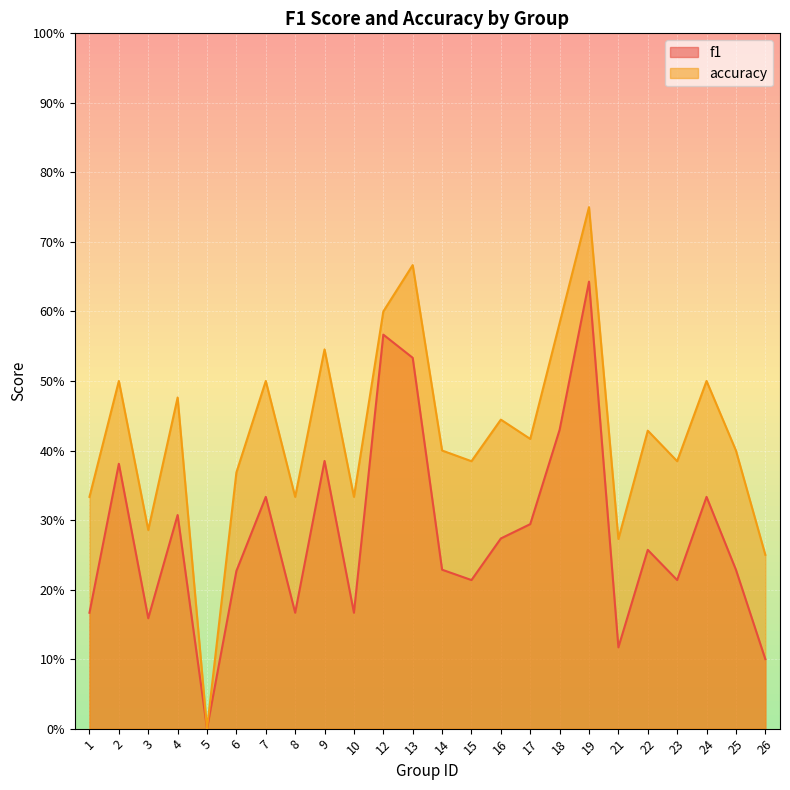

Is it true that accuracy equals 0.9 at 13?

False